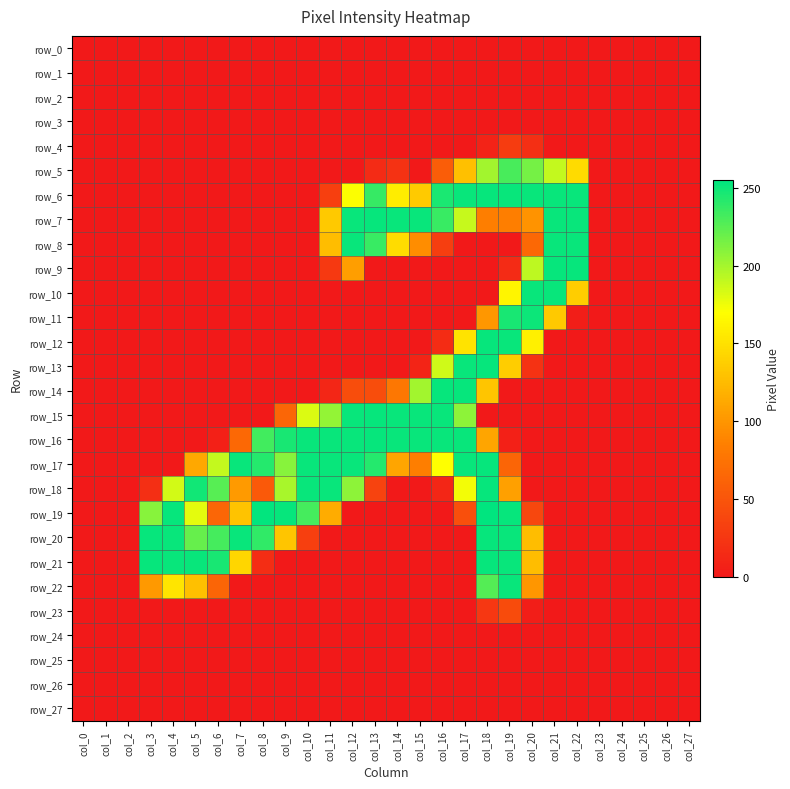

Count the number of data series in this chart.

28